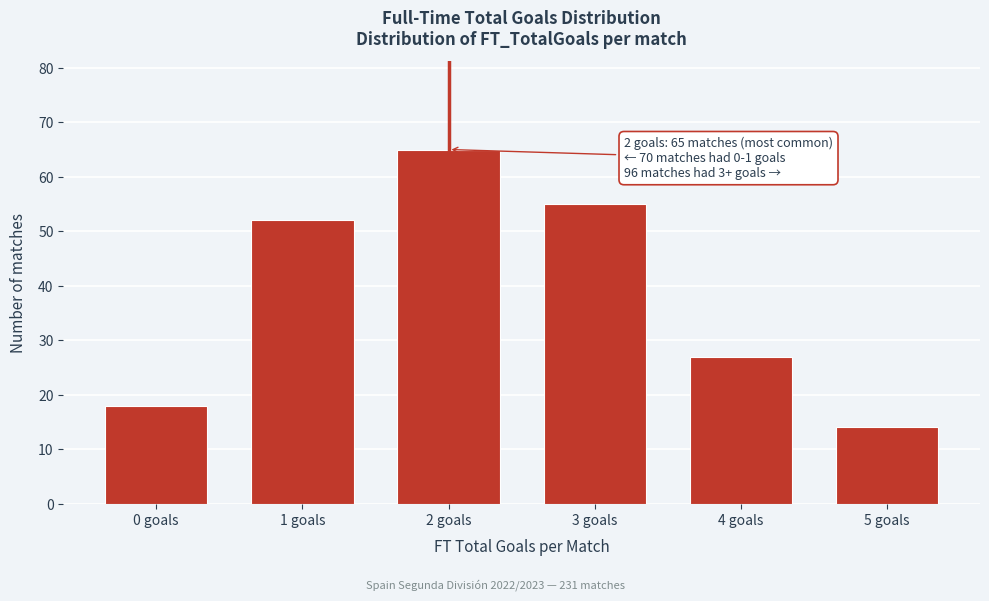

Reading left to right, list all the values displayed in this chart.

0 goals=18	1 goals=52	2 goals=65	3 goals=55	4 goals=27	5 goals=14